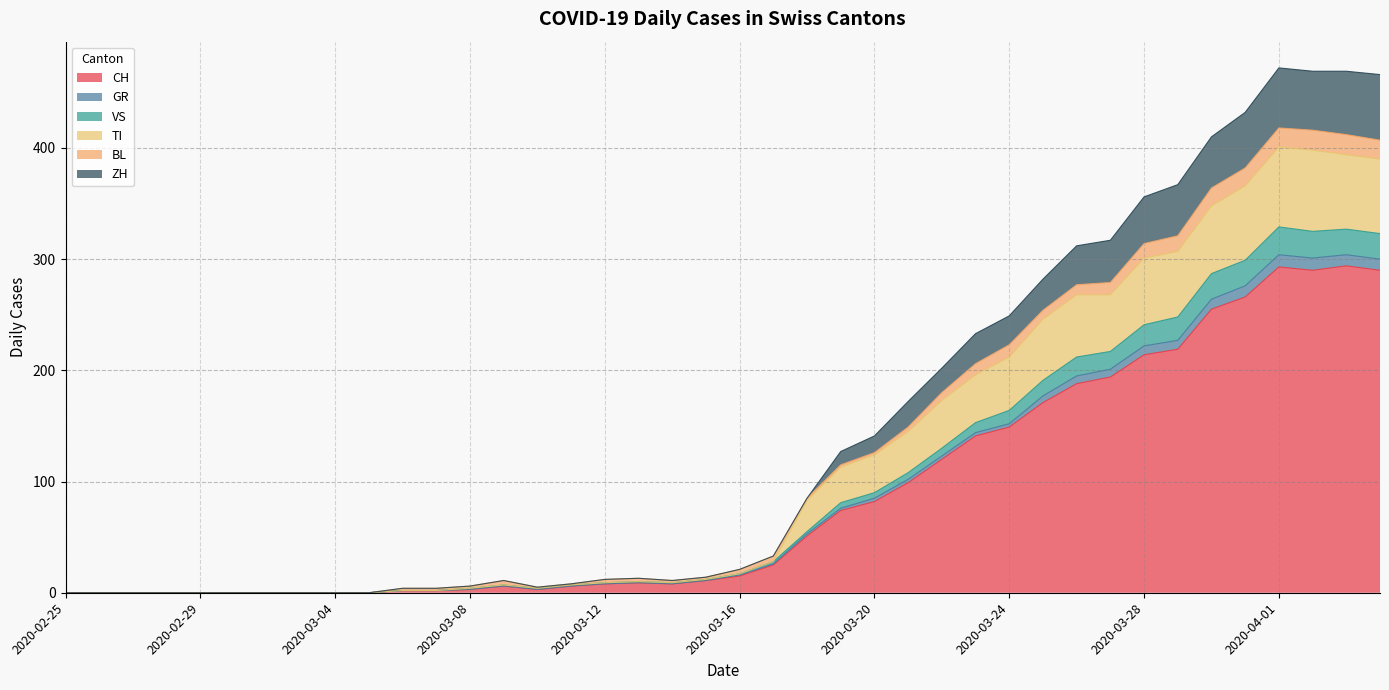

What is the label of the 10th point from the left?

2020-03-05